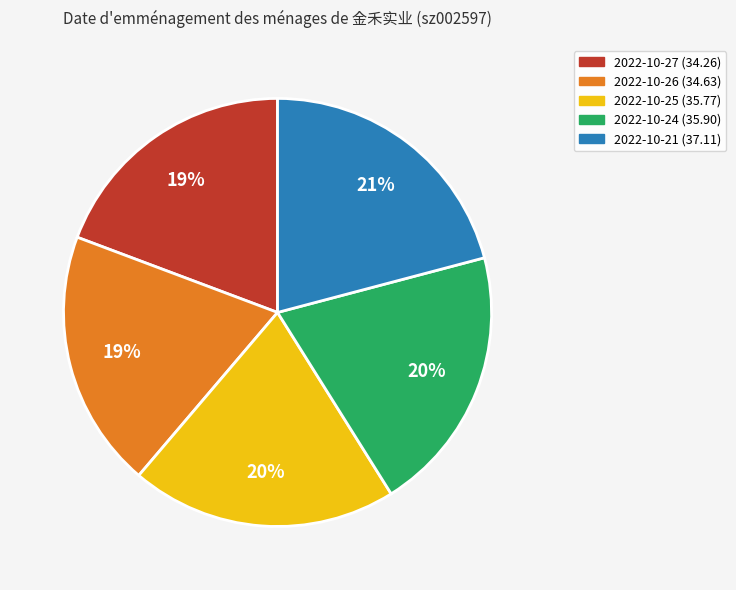

To the nearest percent, what portion does 2022-10-25 represent?

20%